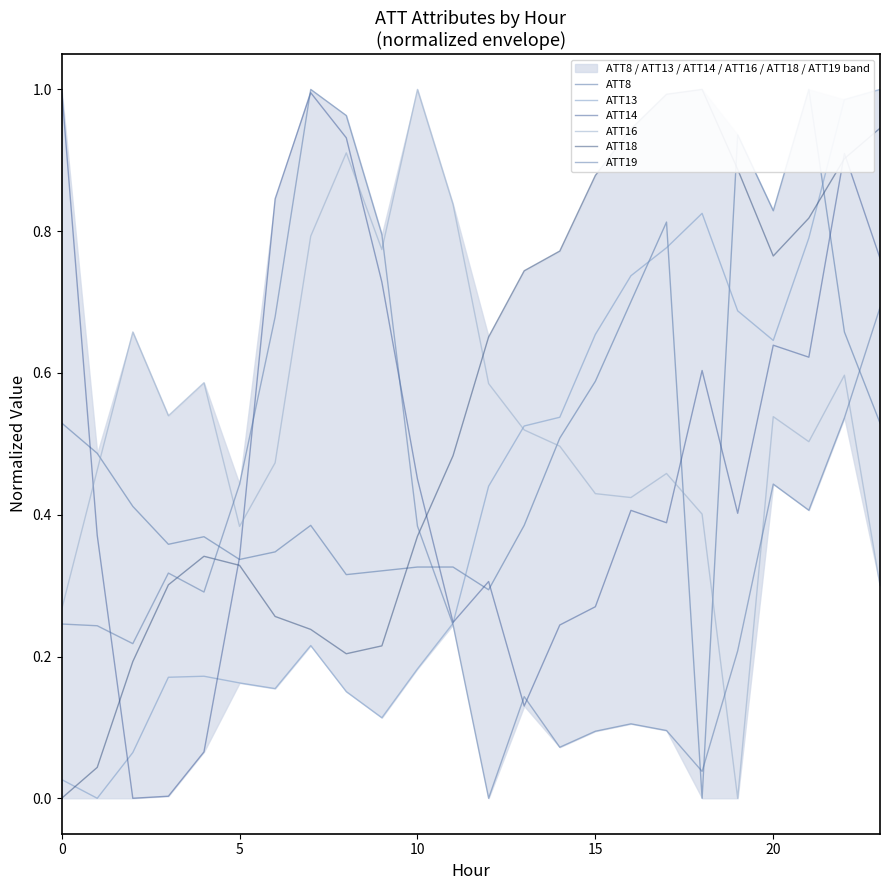

At which category does ATT18 reach its first local peak?

20